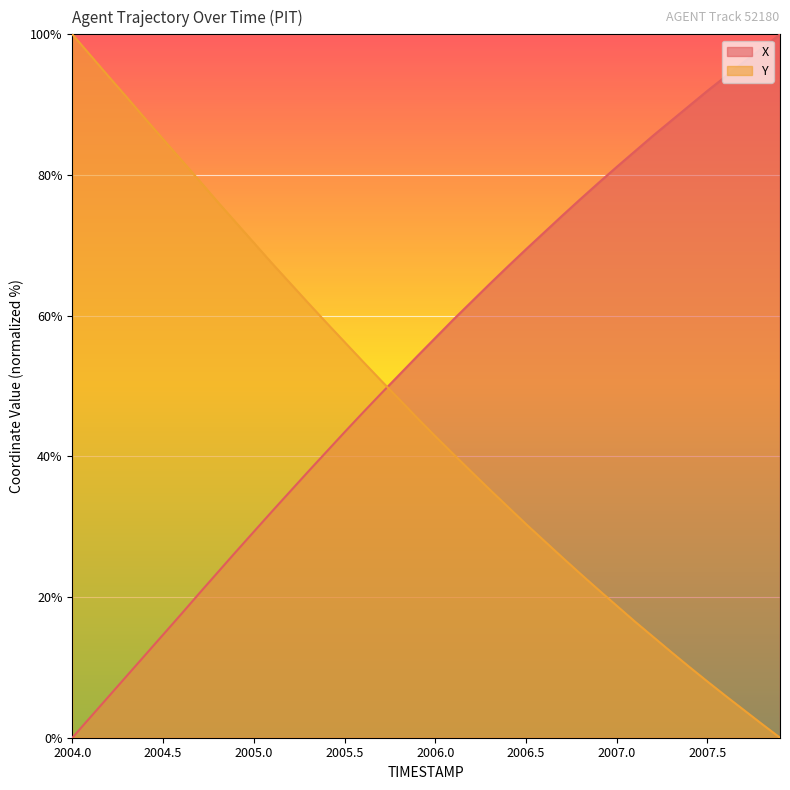

What is the maximum value for Y?

100.0